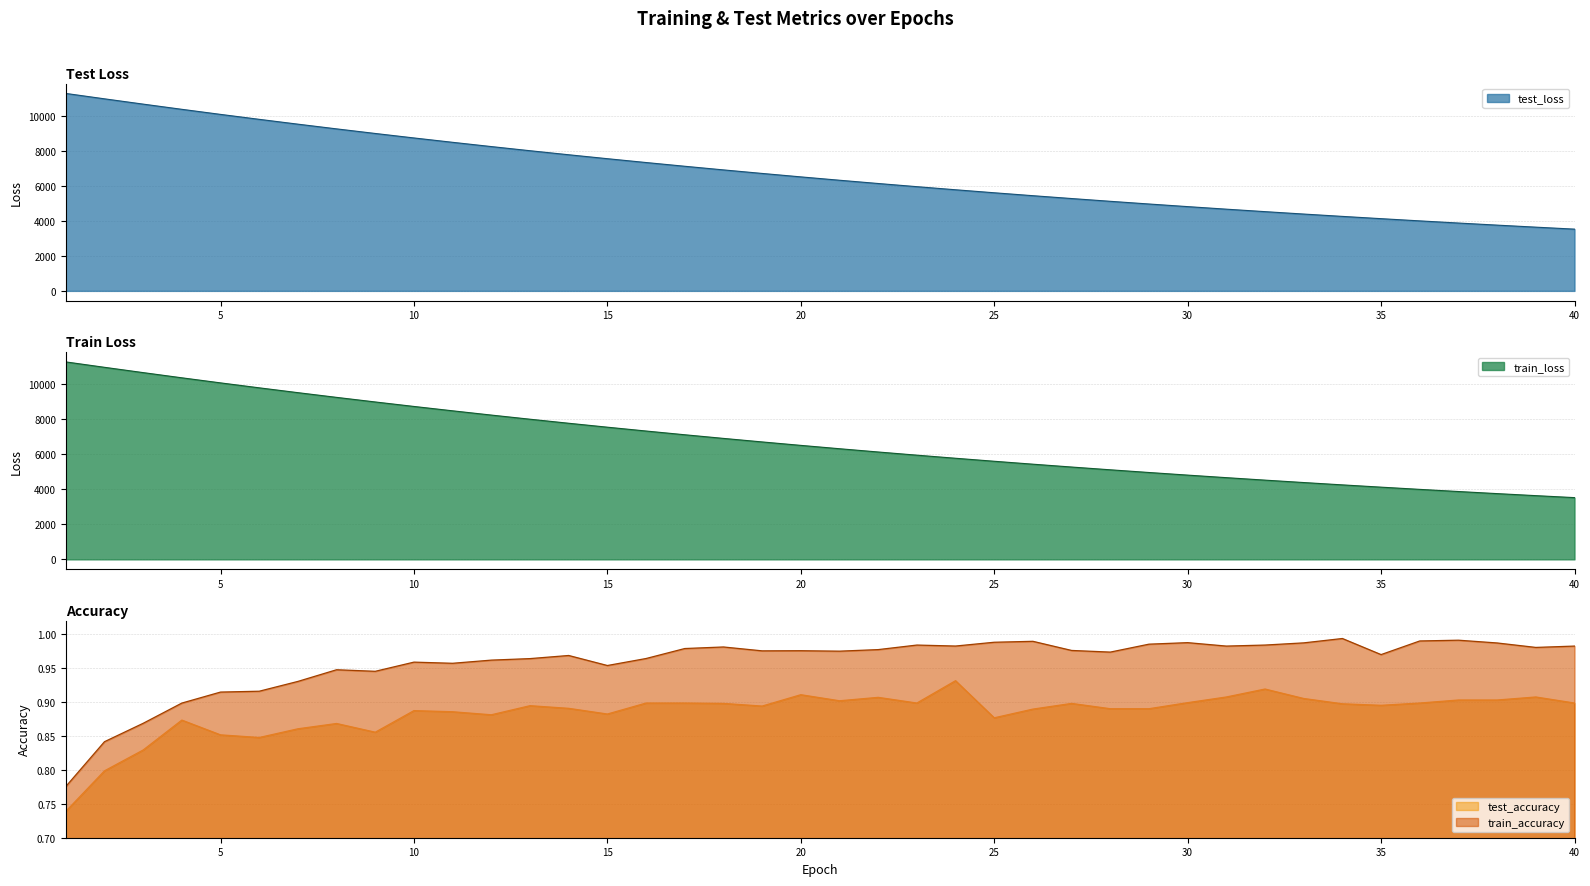

True or false: test_loss has more than 0 interior local peaks.

False